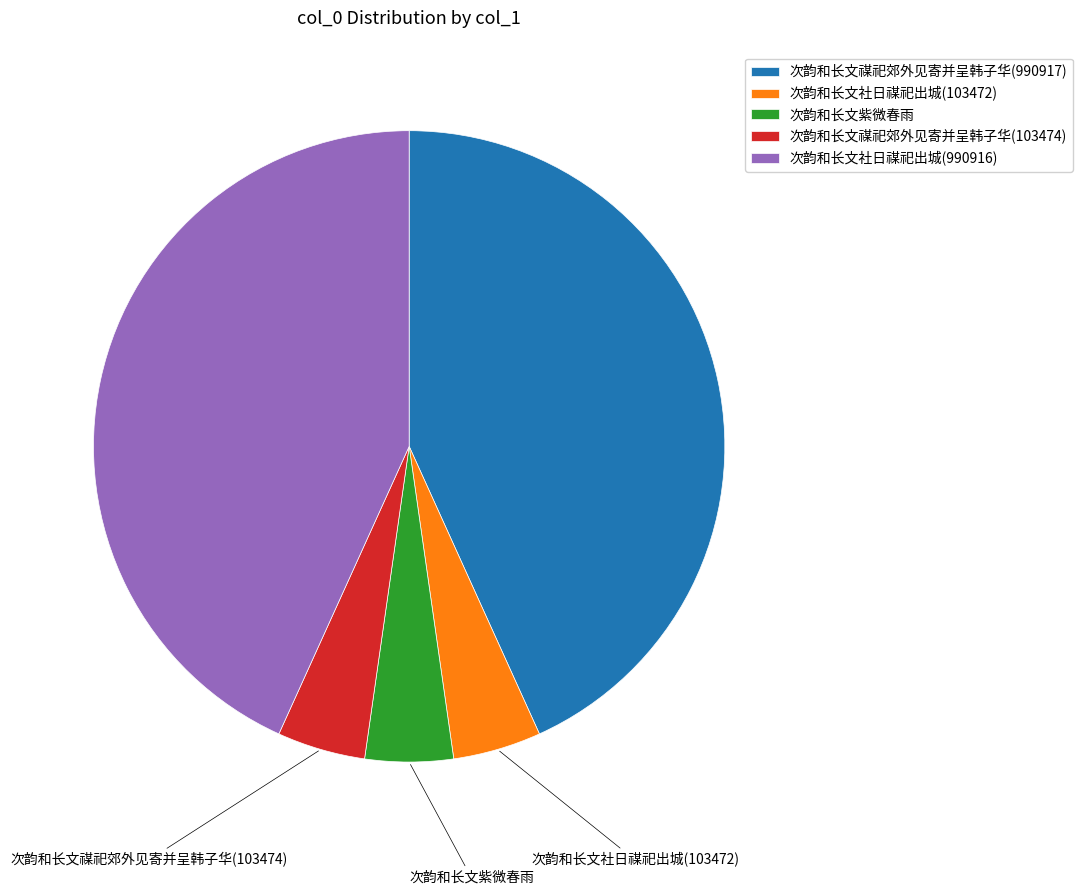

Count the number of slices in the pie.

5